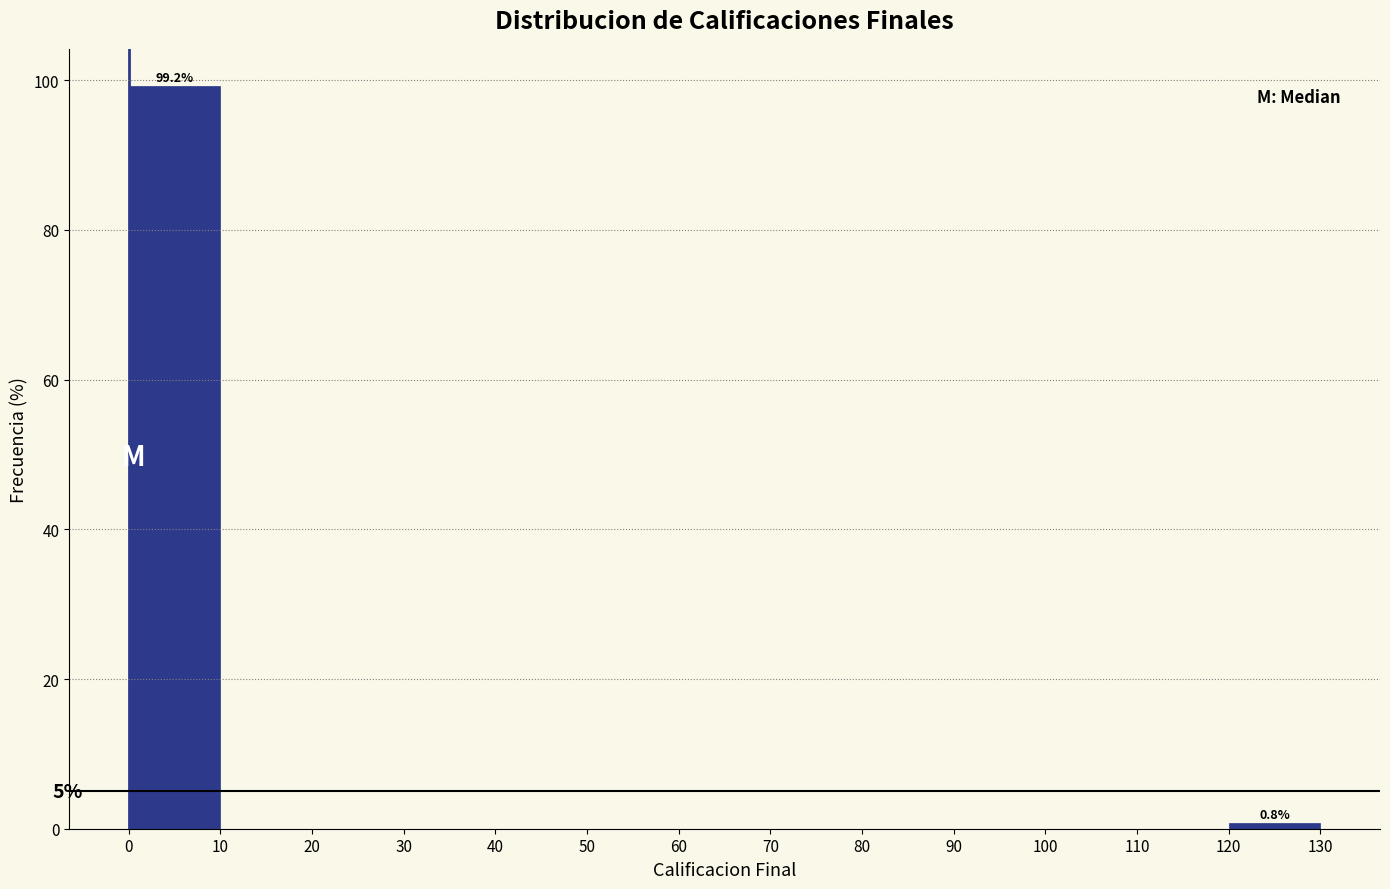

Which range on the x-axis has the tallest bar?

0 to 10